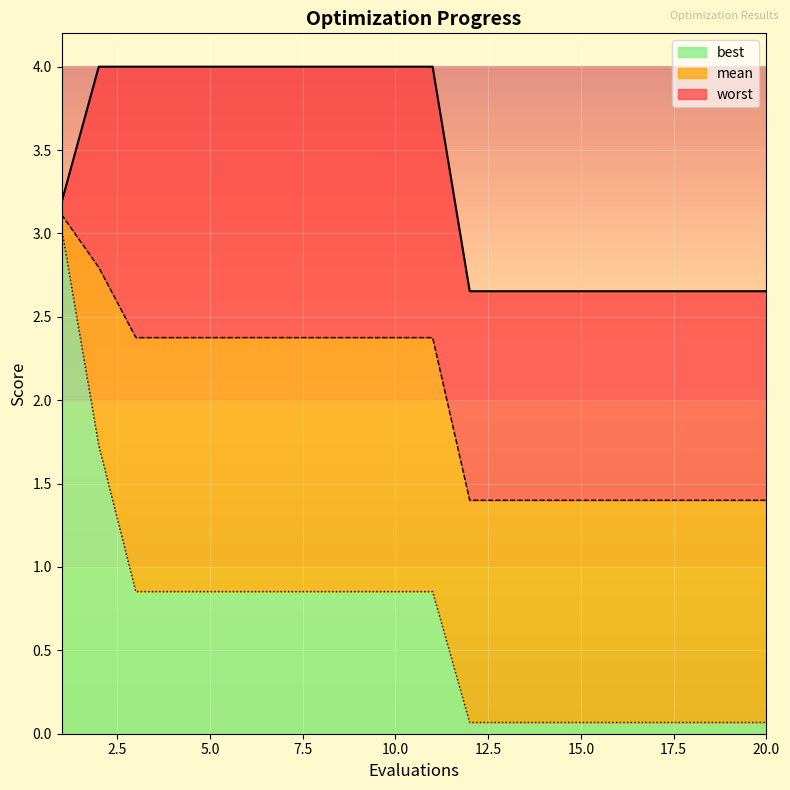

Which series has the widest spread of values?

best